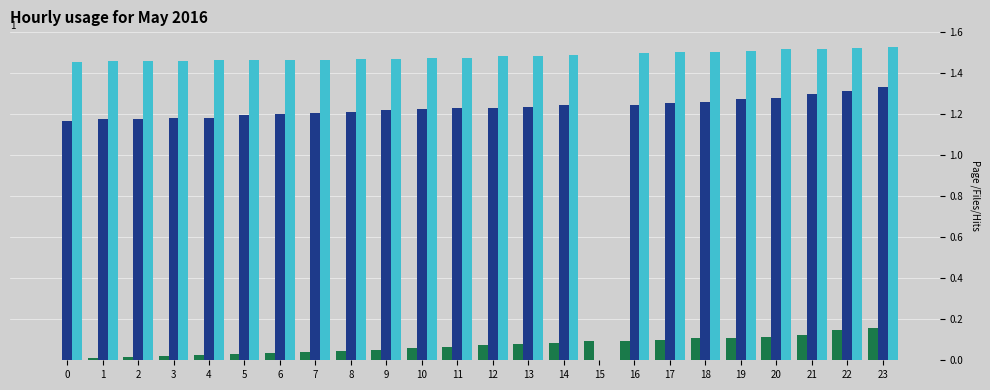

How many distinct data groups are displayed?

3